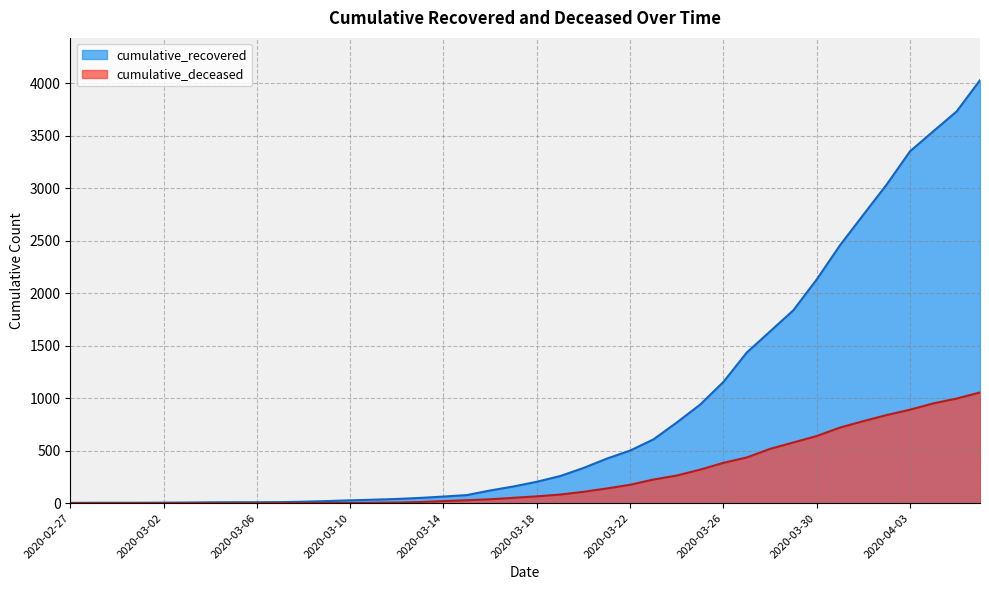

At how many categories does at least one series exceed 396?

17